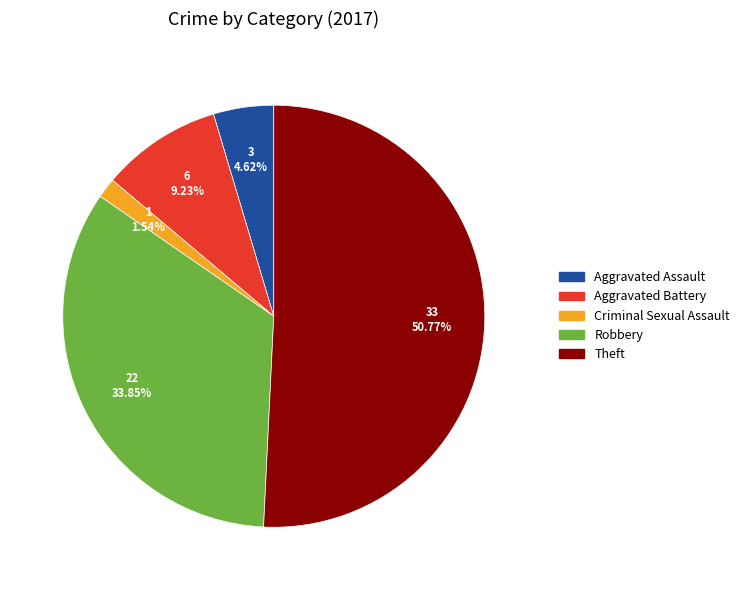

True or false: Aggravated Battery accounts for 21% of the total.

False